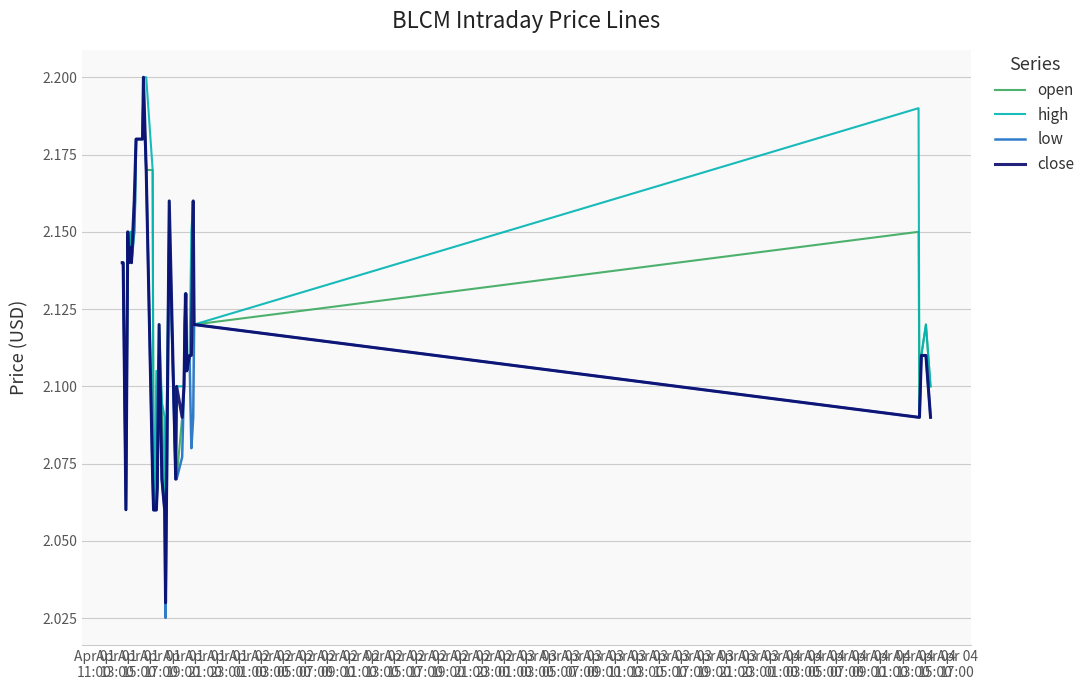

Which series has the largest total across all categories?

high